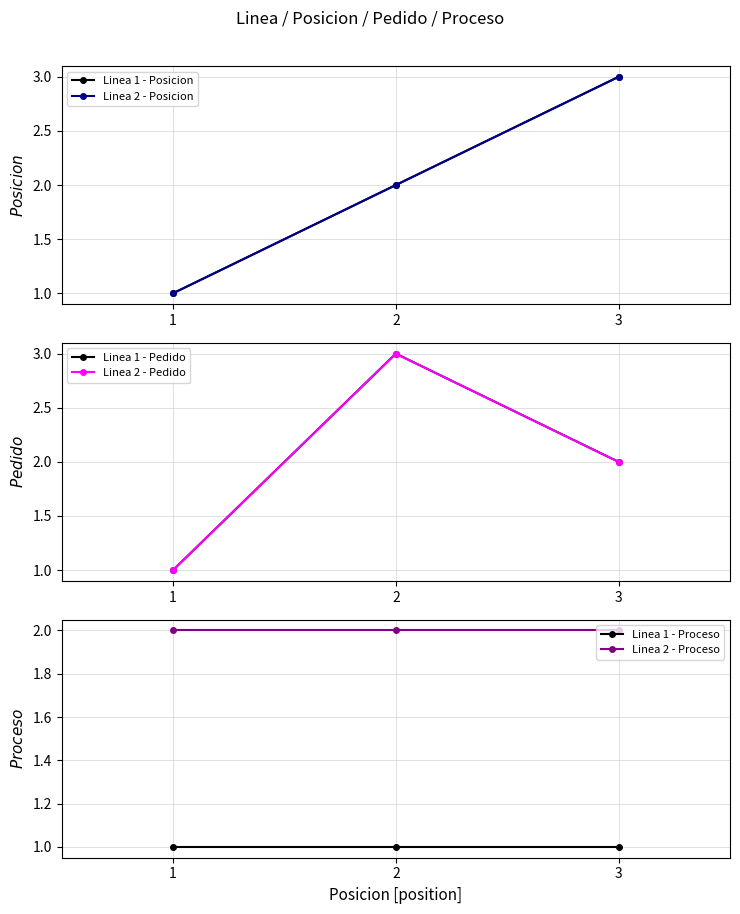

Is the value of Linea 2 - Pedido at 3 greater than the value of Linea 2 - Proceso at 1?

No